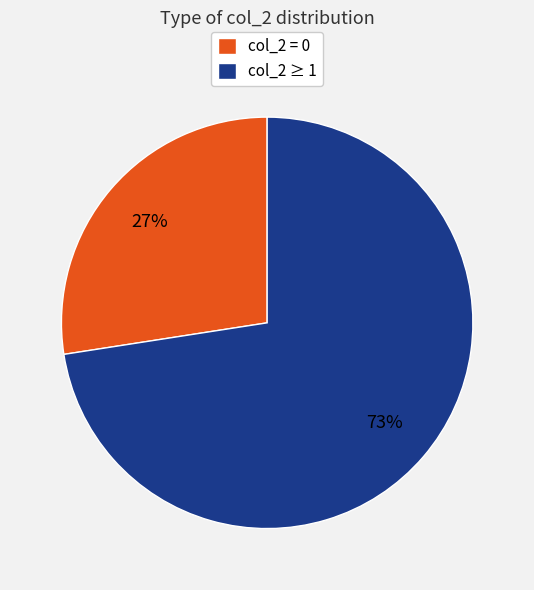

Does any single category account for the majority?

Yes